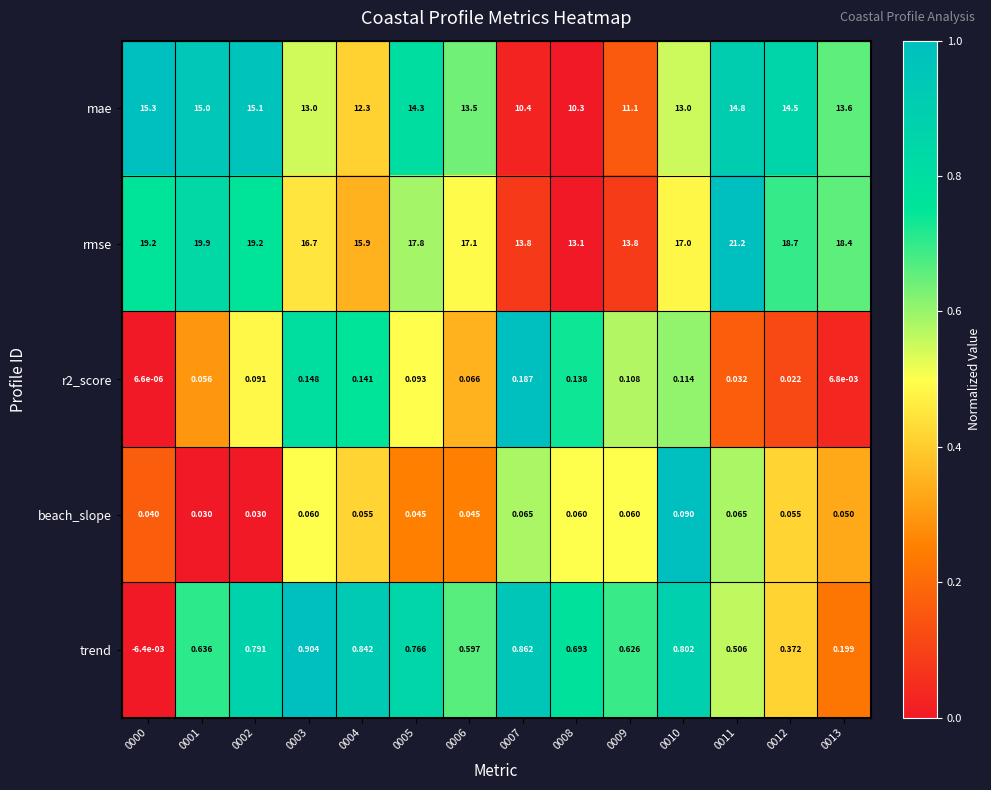

List the series in order of their peak value, lowest first.

beach_slope, r2_score, trend, mae, rmse